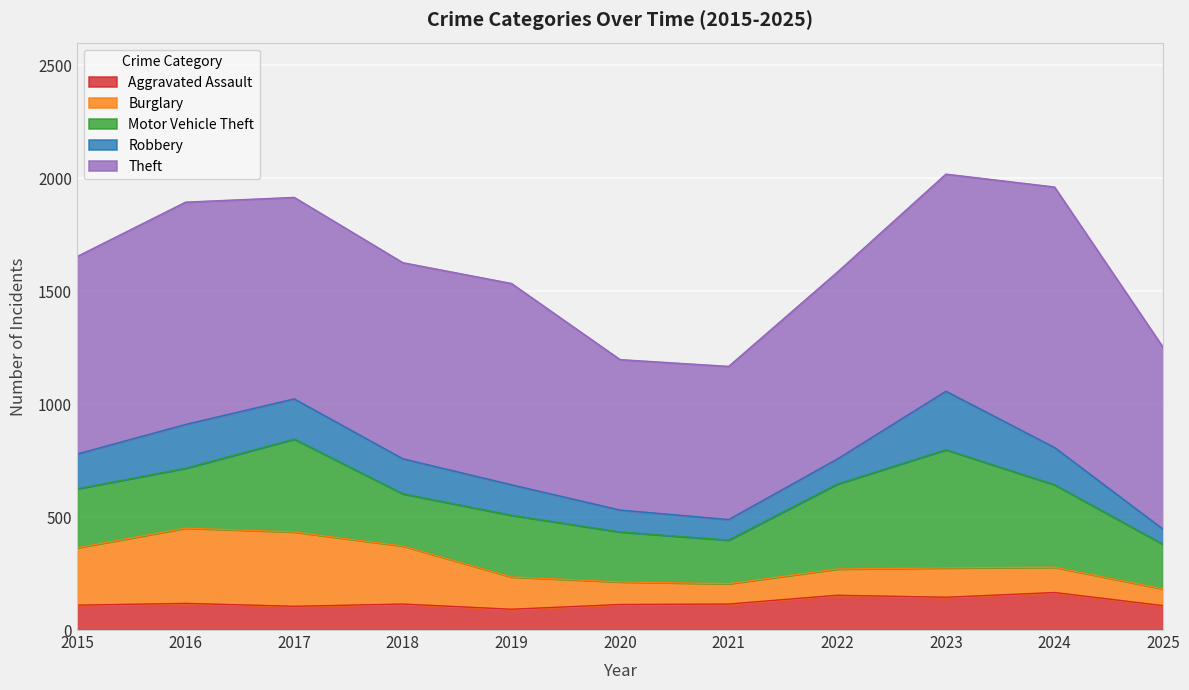

Where does the Robbery series first go above 154?

2016